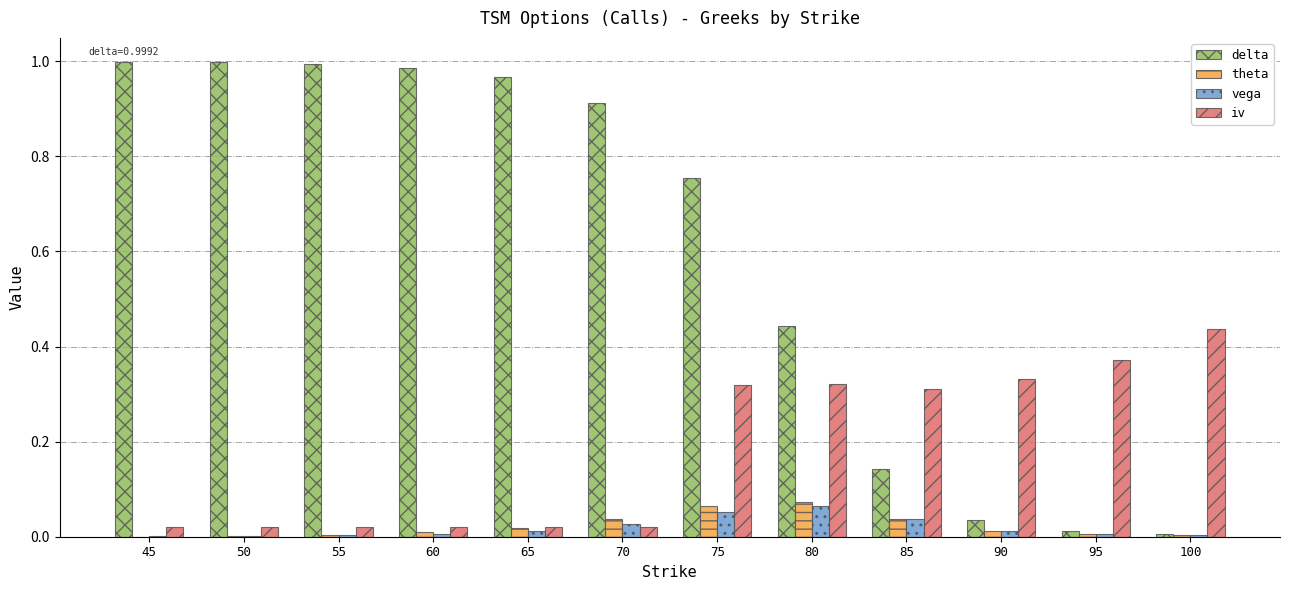

The delta series shows 1.0 at 55. True or false?

True